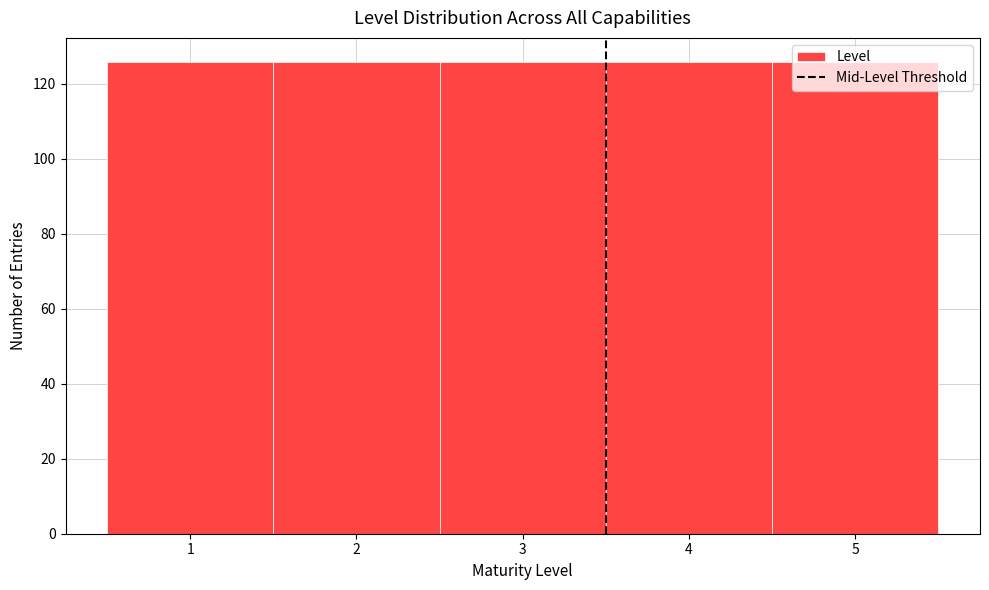

Reading left to right, transcribe this chart: for each bar, give the range it covers on the x-axis and its height. The values are not printed on the chart, so give them approximately, as read against the axis.

0.5 to 1.5: 126
1.5 to 2.5: 126
2.5 to 3.5: 126
3.5 to 4.5: 126
4.5 to 5.5: 126